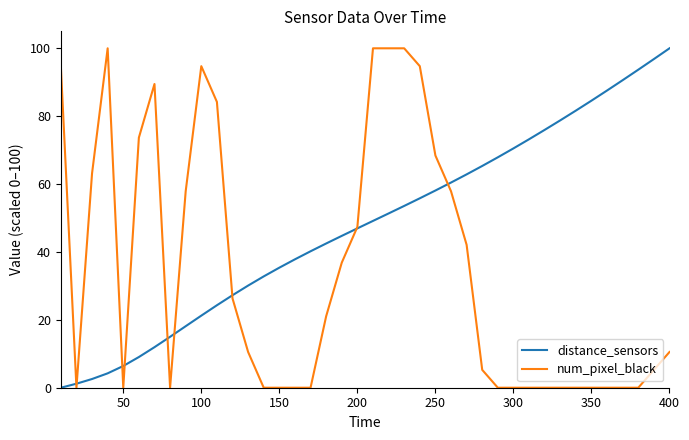

What is the maximum value shown in the chart?

100.0